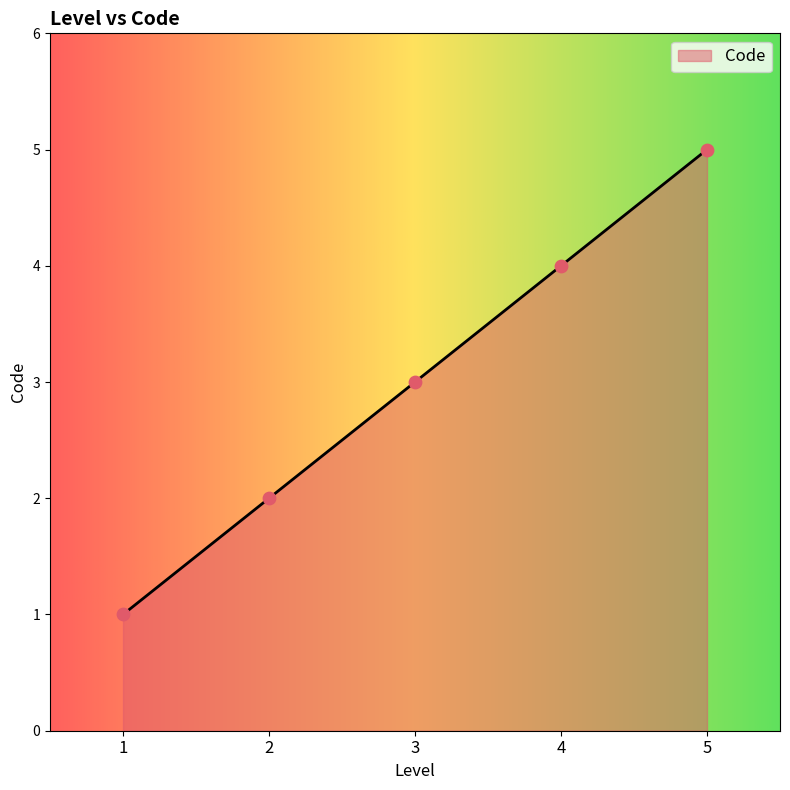

Which has a higher value, 5 or 3?

5